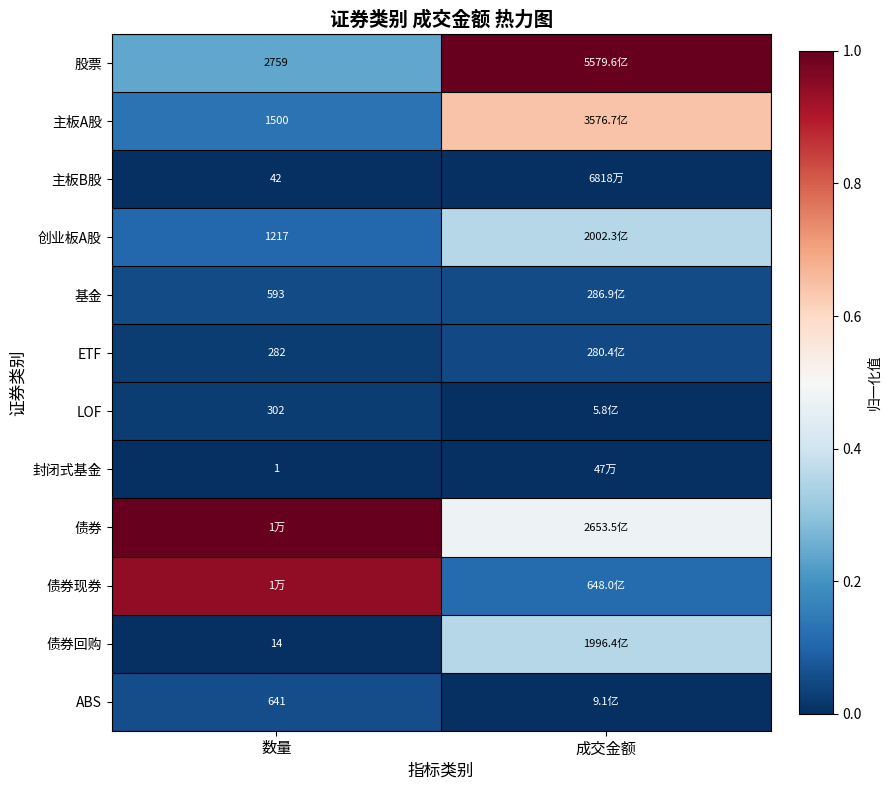

Which series changed the most between 数量 and 成交金额?

债券现券